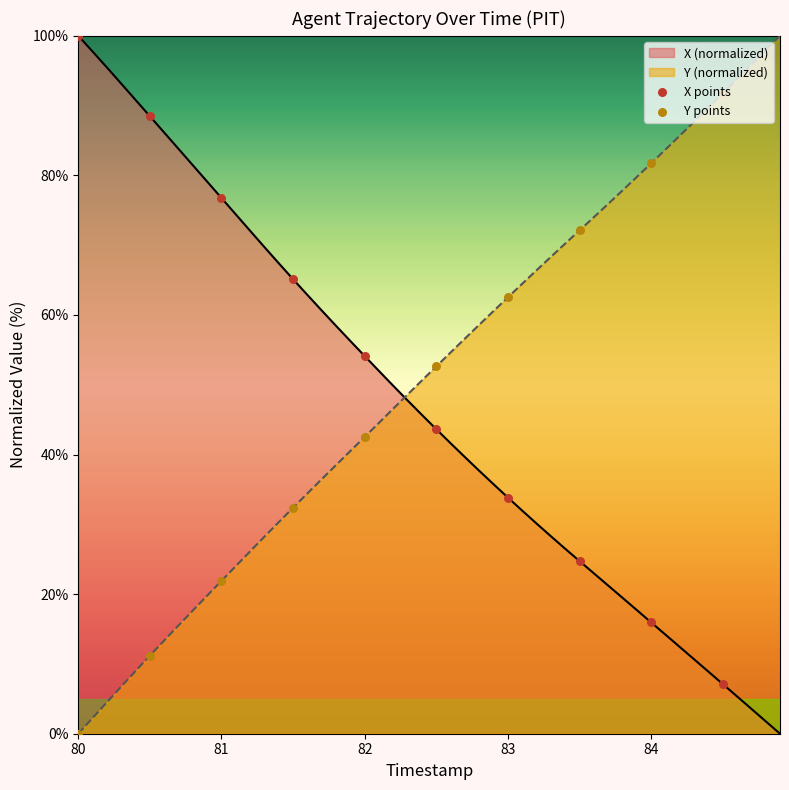

What are all the series names shown in the legend?

X points, Y points